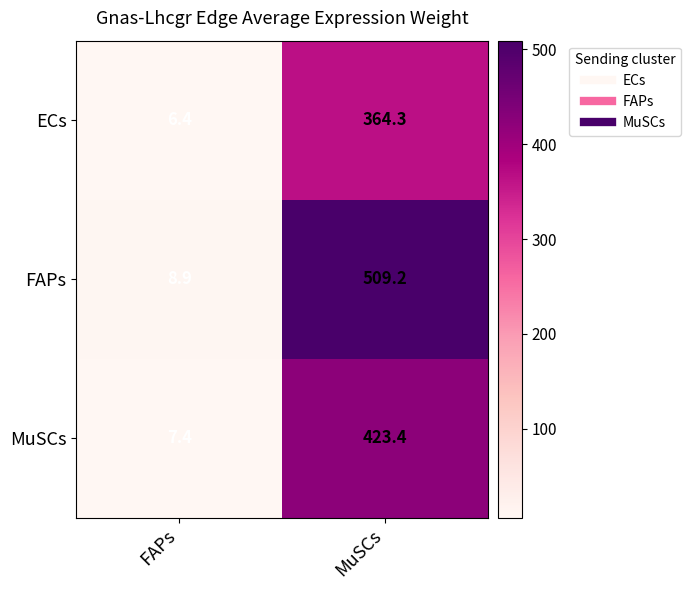

At which label is MuSCs closest to 215?

FAPs